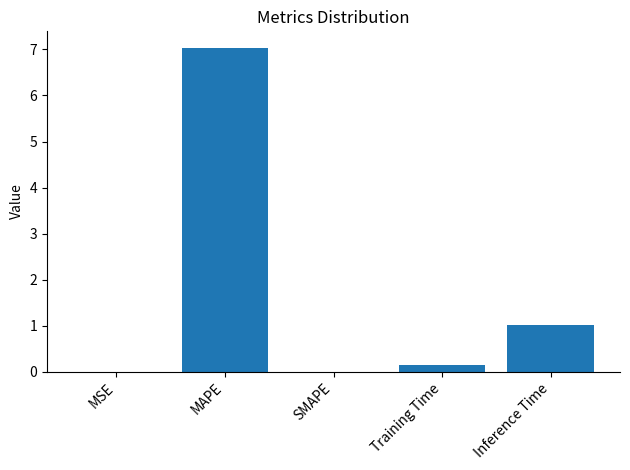

At which category does the chart reach its peak across all series?

MAPE